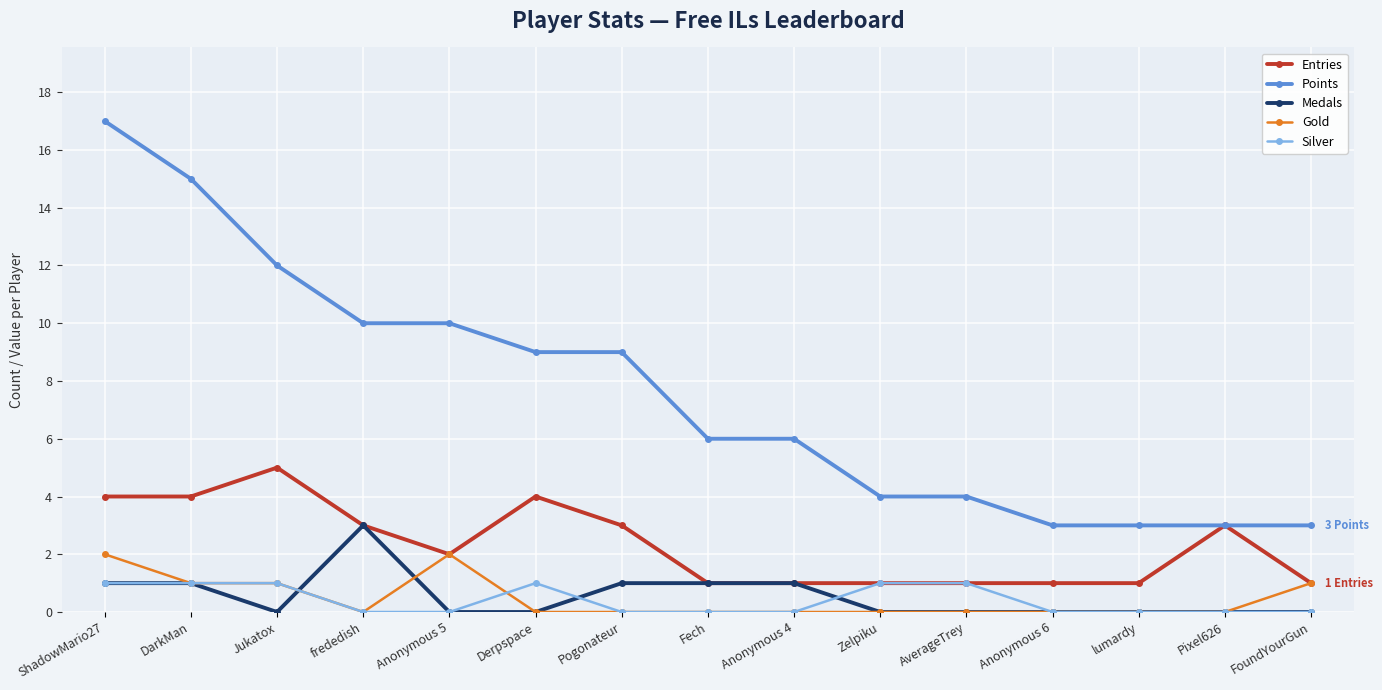

What is the label of the 12th point from the left?

Anonymous 6